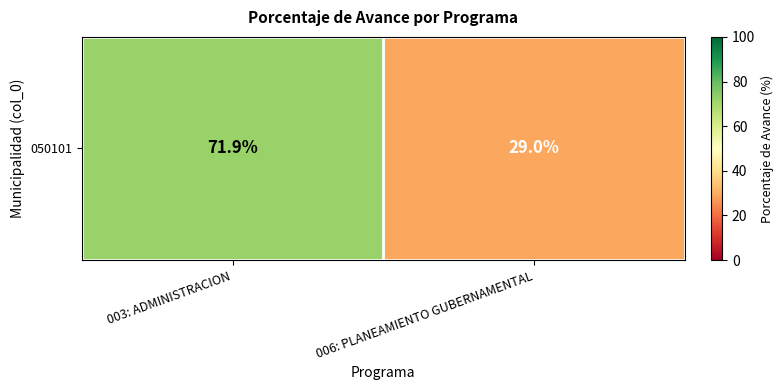

What is the change in value from 003: ADMINISTRACION to 006: PLANEAMIENTO GUBERNAMENTAL?

-42.9